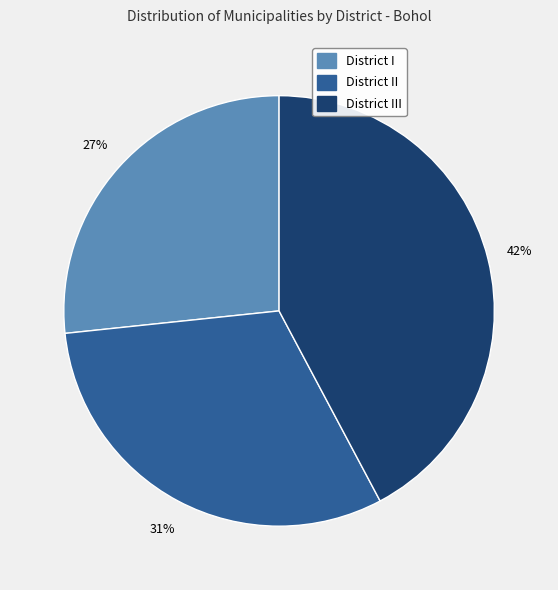

How many segments does this pie chart have?

3